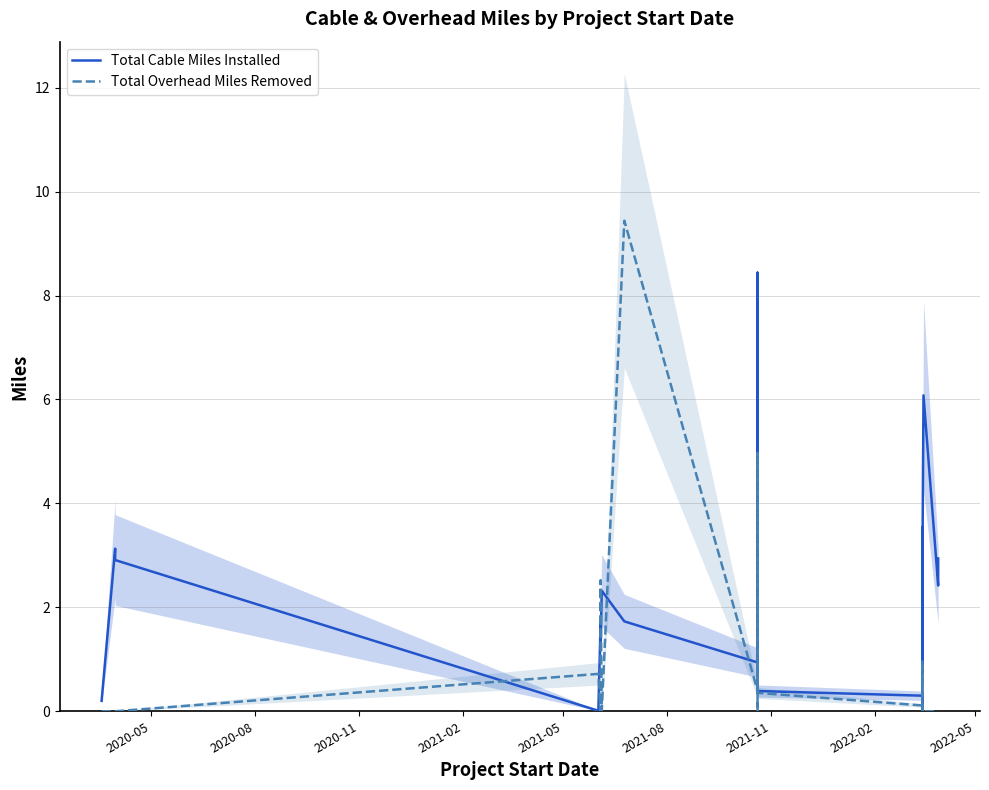

True or false: Total Cable Miles Installed has more than 1 points higher than both neighbors.

True